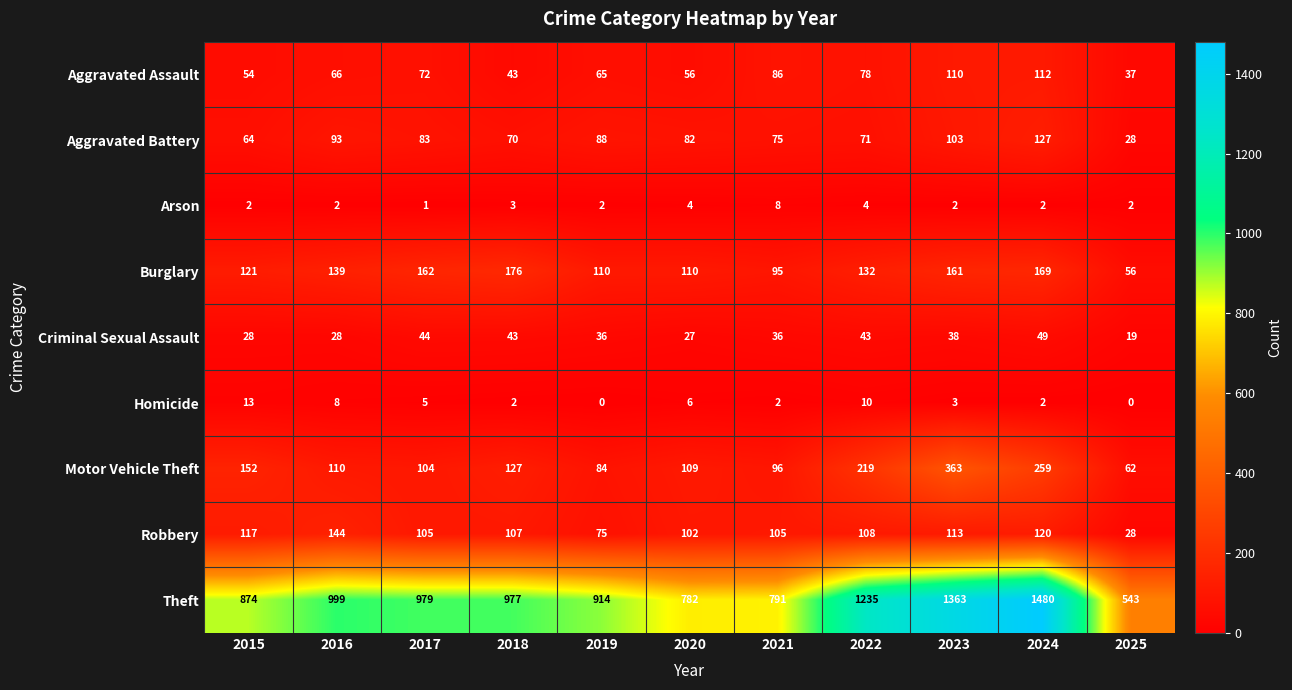

At 2023, list the series in order from largest to smallest.

Theft, Motor Vehicle Theft, Burglary, Robbery, Aggravated Assault, Aggravated Battery, Criminal Sexual Assault, Homicide, Arson